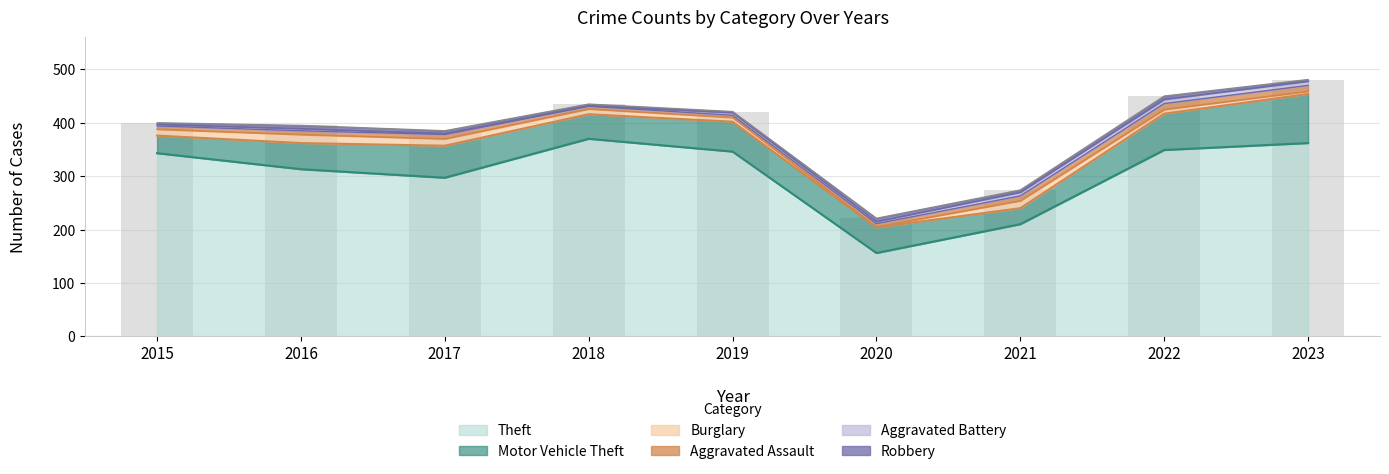

Count the number of data series in this chart.

6